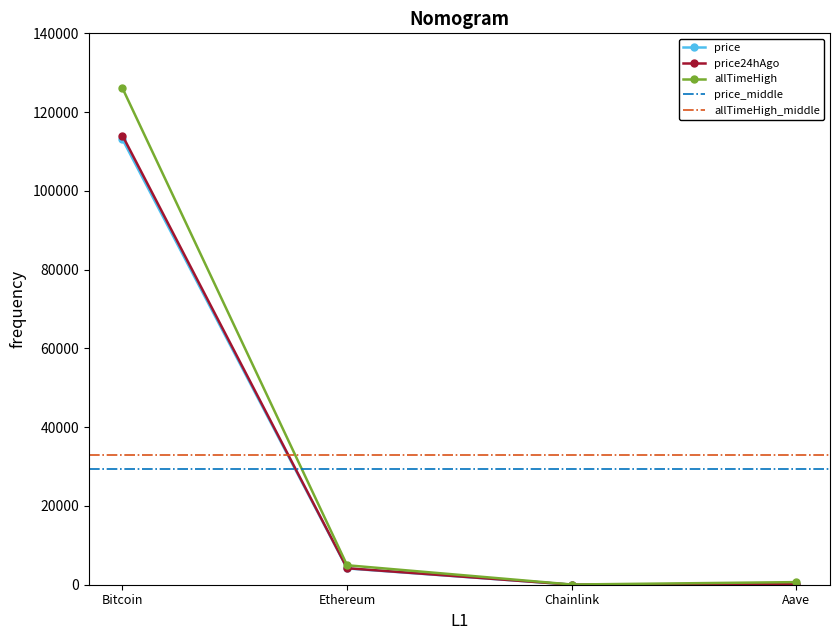

What is the difference between the highest and lowest values at Bitcoin?

12995.0